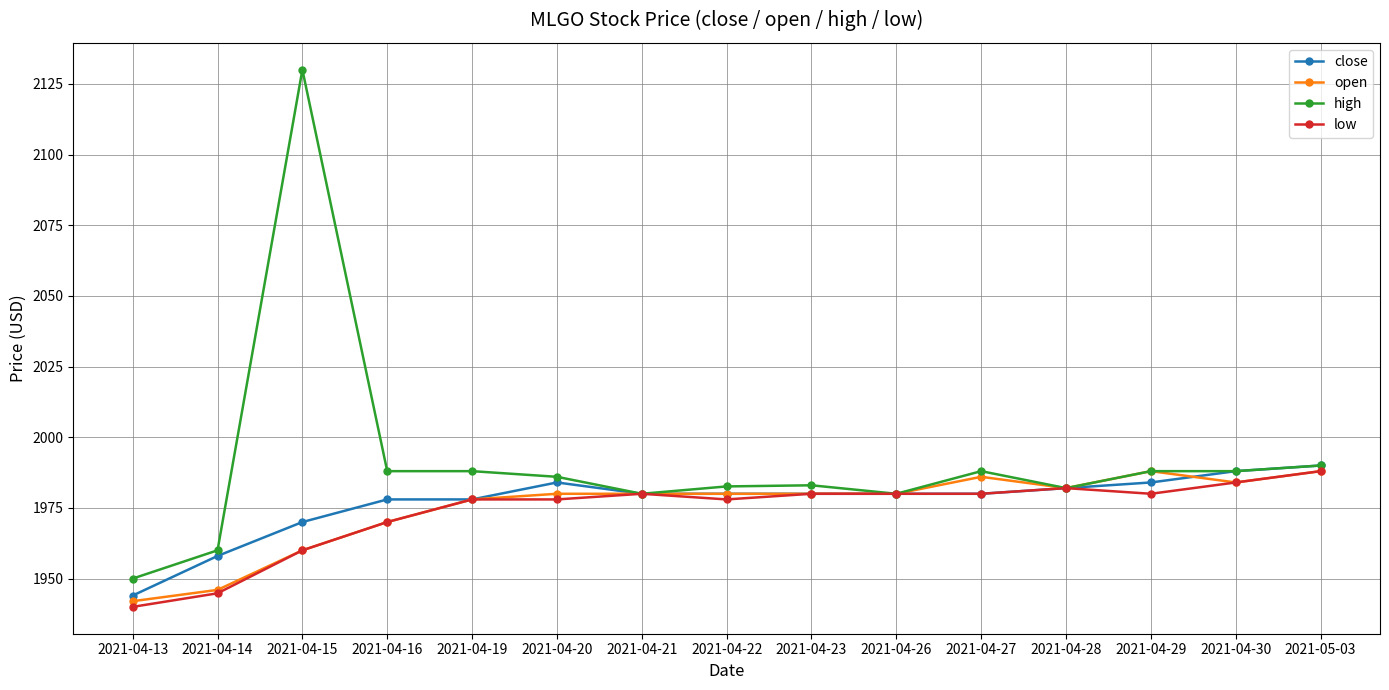

Where is the first local maximum for high?

2021-04-15